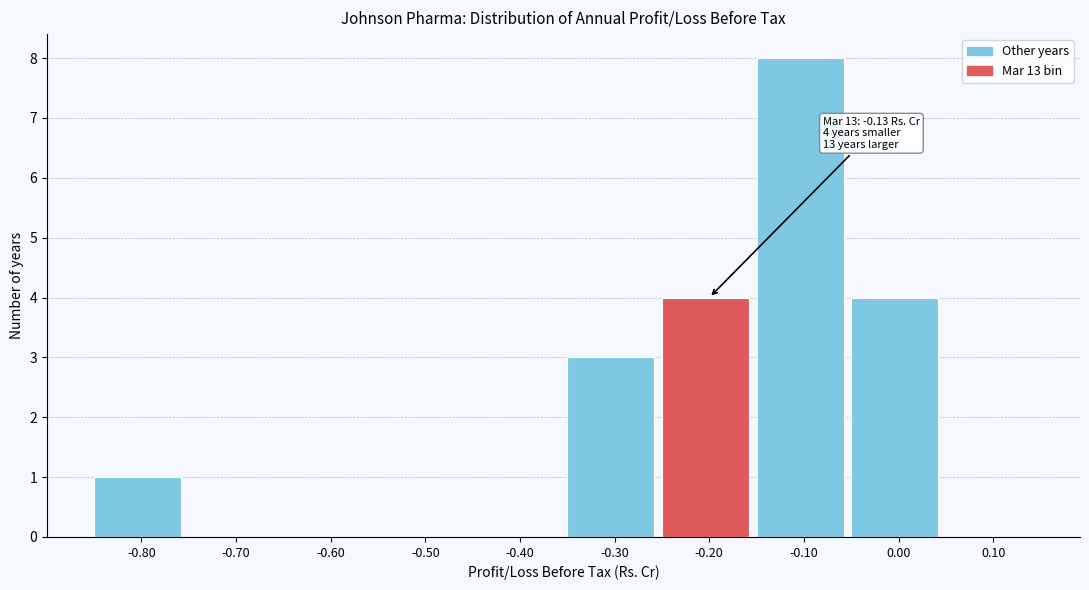

Reading right to left, list all the values displayed in this chart.

0.10=0	0.00=4	-0.10=8	-0.20=4	-0.30=3	-0.40=0	-0.50=0	-0.60=0	-0.70=0	-0.80=1